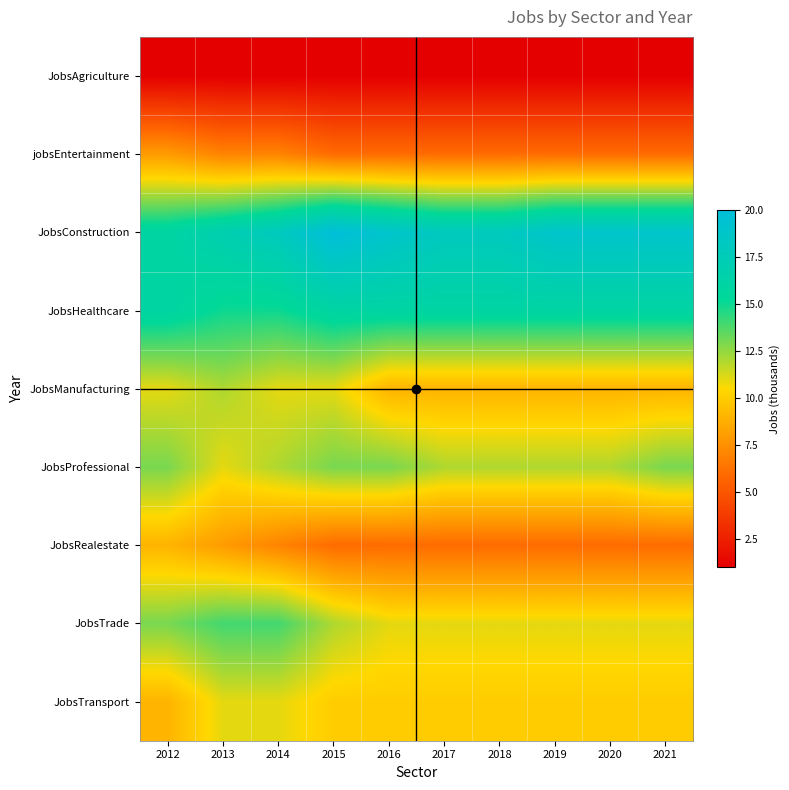

Reading left to right, what are all the values shown in this chart?

JobsAgriculture: 2012=1	2013=1	2014=1	2015=1	2016=1	2017=1	2018=1	2019=1	2020=1	2021=1
jobsEntertainment: 2012=8	2013=7	2014=7	2015=6	2016=6	2017=6	2018=6	2019=6	2020=6	2021=6
JobsConstruction: 2012=16	2013=17	2014=18	2015=20	2016=19	2017=18	2018=18	2019=19	2020=19	2021=19
JobsHealthcare: 2012=16	2013=15	2014=15	2015=16	2016=16	2017=16	2018=16	2019=16	2020=16	2021=16
JobsManufacturing: 2012=11	2013=12	2014=11	2015=11	2016=9	2017=9	2018=9	2019=9	2020=9	2021=9
JobsProfessional: 2012=13	2013=11	2014=12	2015=13	2016=13	2017=12	2018=12	2019=12	2020=12	2021=13
JobsRealestate: 2012=9	2013=8	2014=7	2015=6	2016=6	2017=6	2018=6	2019=6	2020=6	2021=6
JobsTrade: 2012=13	2013=14	2014=14	2015=12	2016=11	2017=11	2018=11	2019=11	2020=11	2021=11
JobsTransport: 2012=9	2013=11	2014=11	2015=10	2016=10	2017=10	2018=10	2019=10	2020=10	2021=10